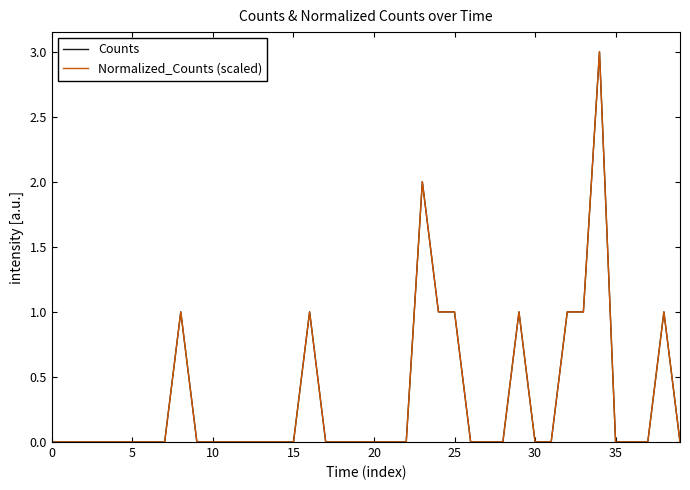

List the series in order of their peak value, lowest first.

Counts, Normalized_Counts (scaled)